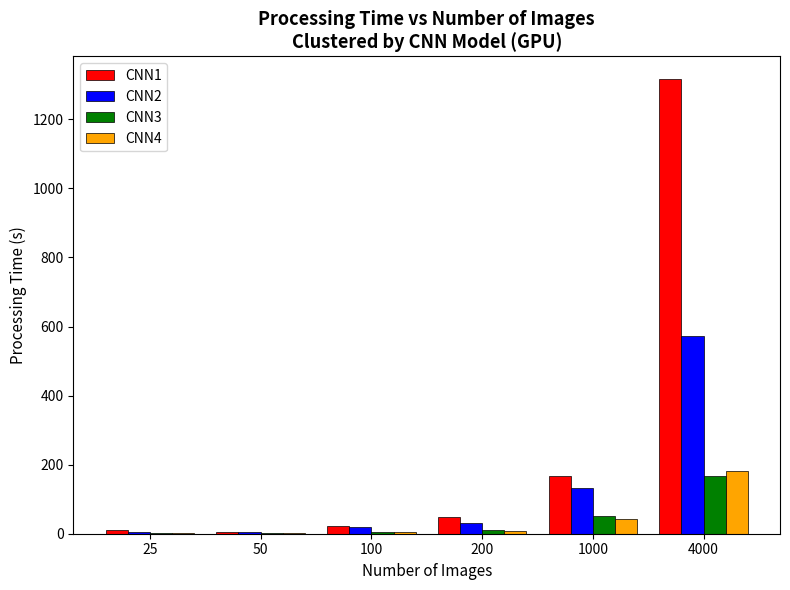

How many data points does each series have?

6